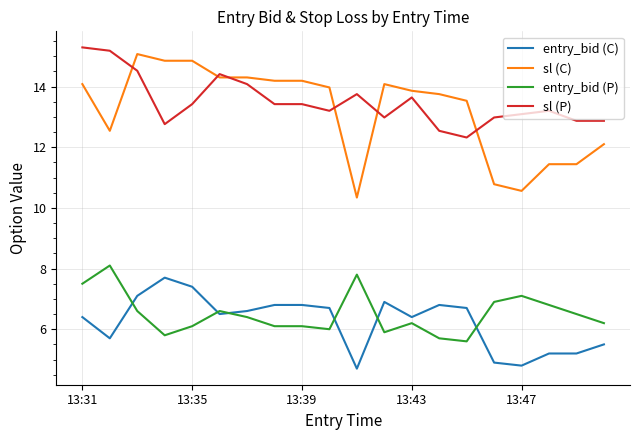

What is the smallest value displayed?

4.7